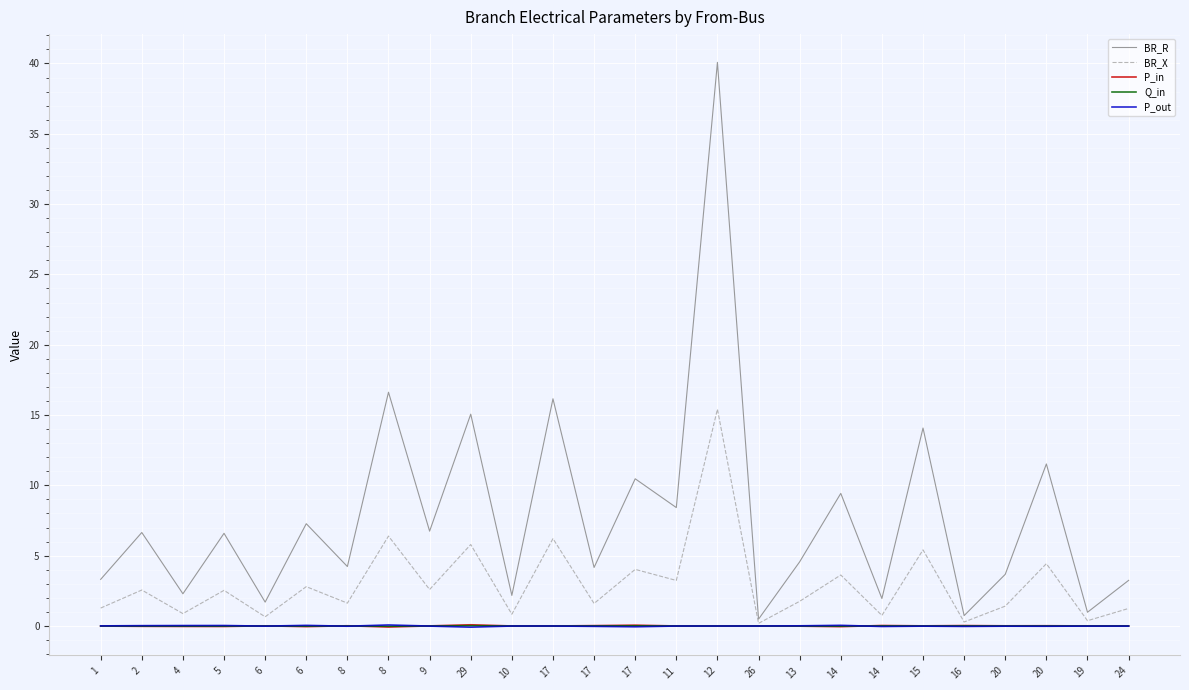

How many lines are shown in the chart?

5